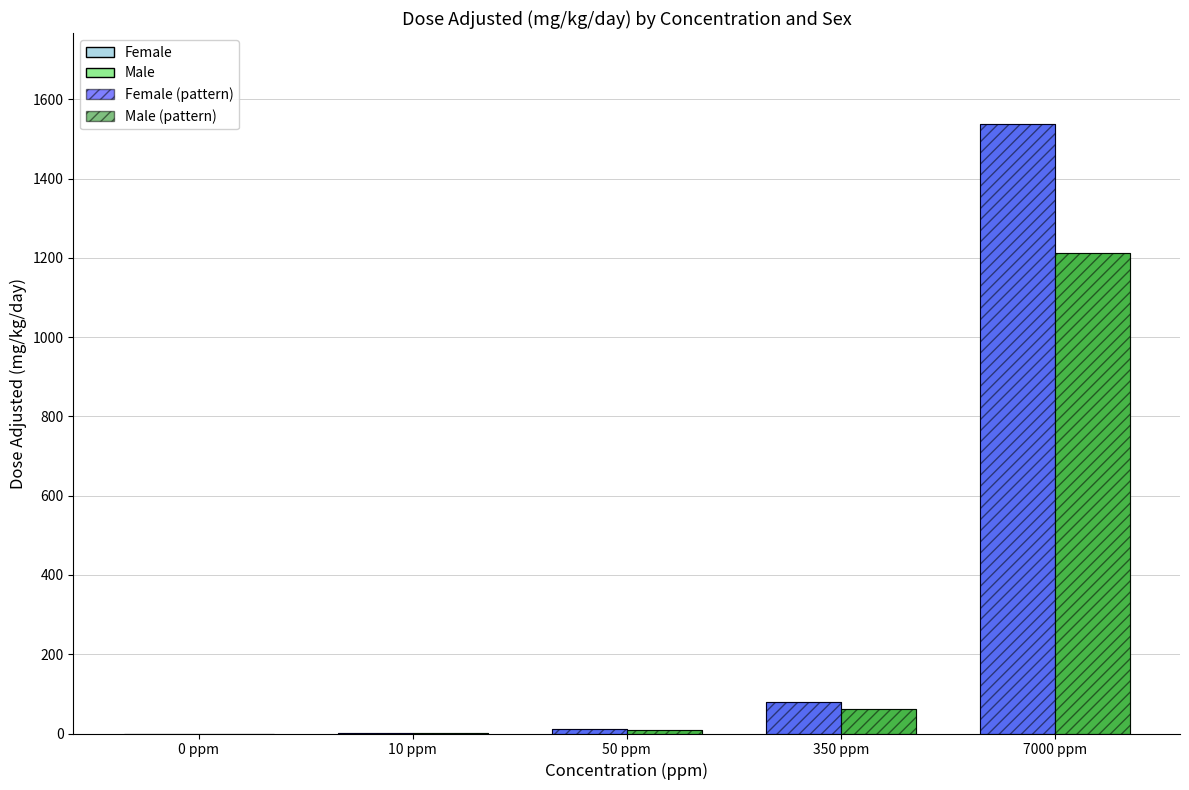

Count the number of categories in the chart.

5